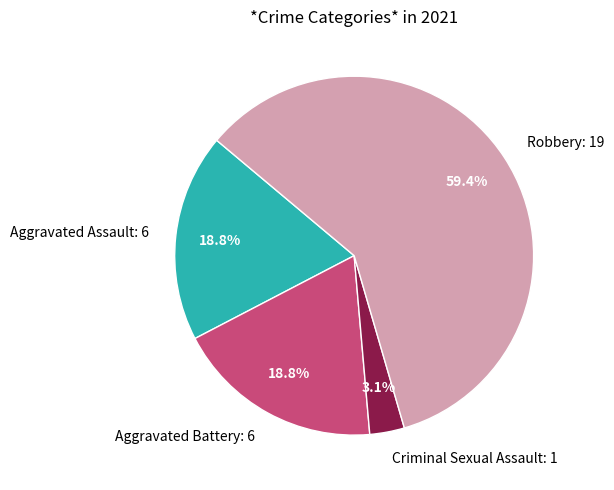

Is it true that Robbery is 59% of the pie?

True